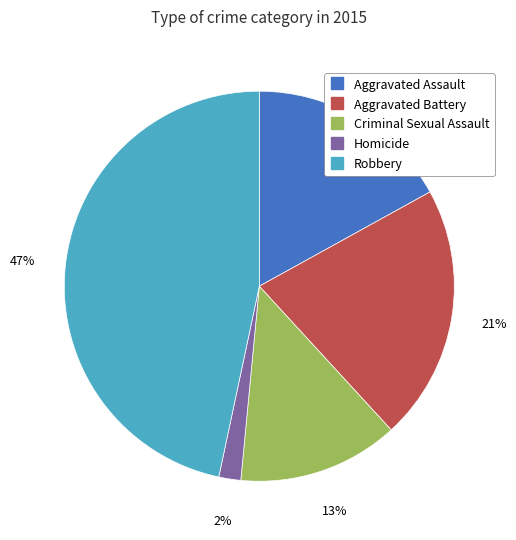

Is Aggravated Assault the majority of the pie?

No